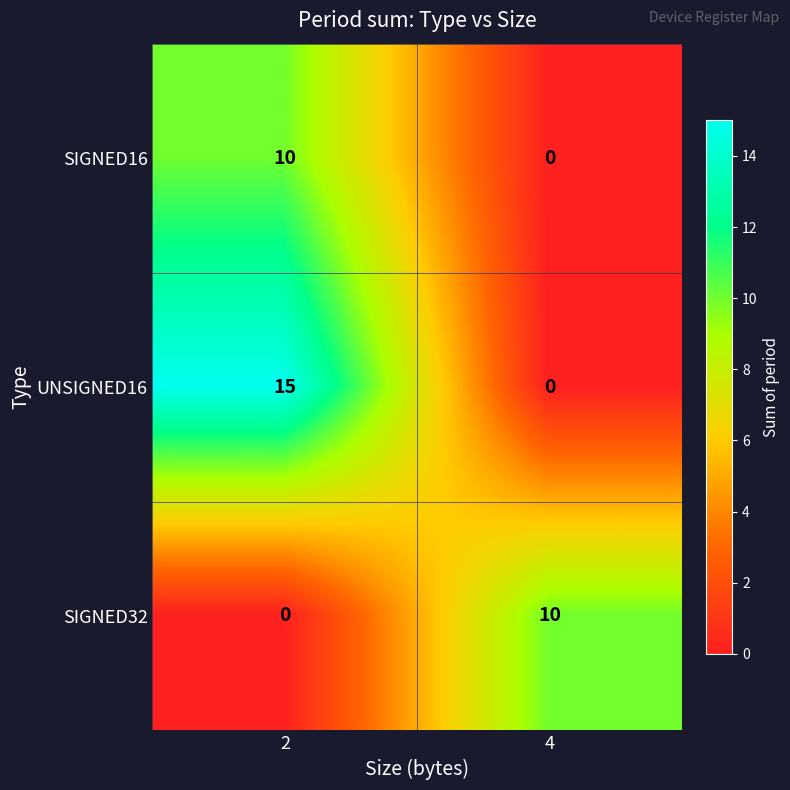

Is it true that SIGNED32 equals 10 at 4?

True